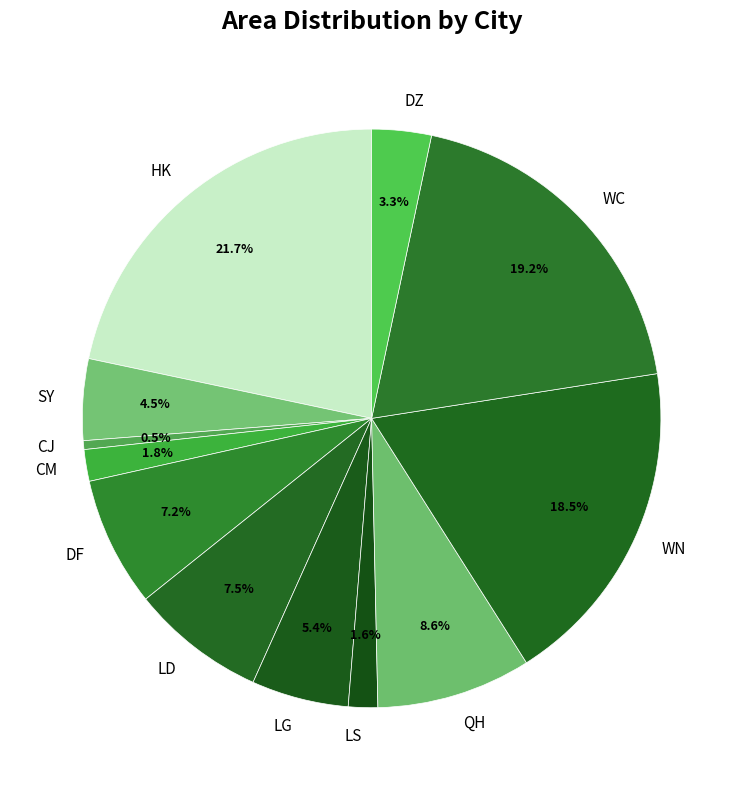

How much of the chart is everything except CM?

98.2%